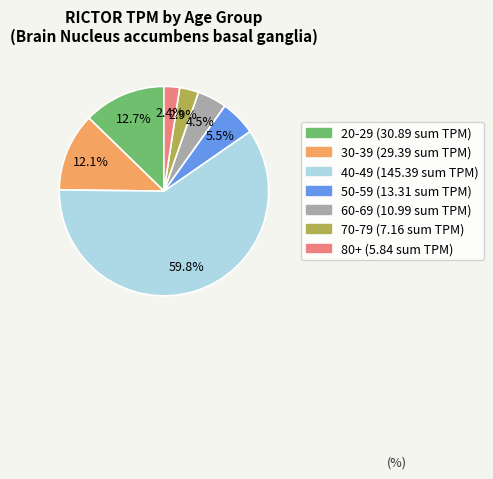

Rank the categories by value from highest to lowest.

40-49, 20-29, 30-39, 50-59, 60-69, 70-79, 80+